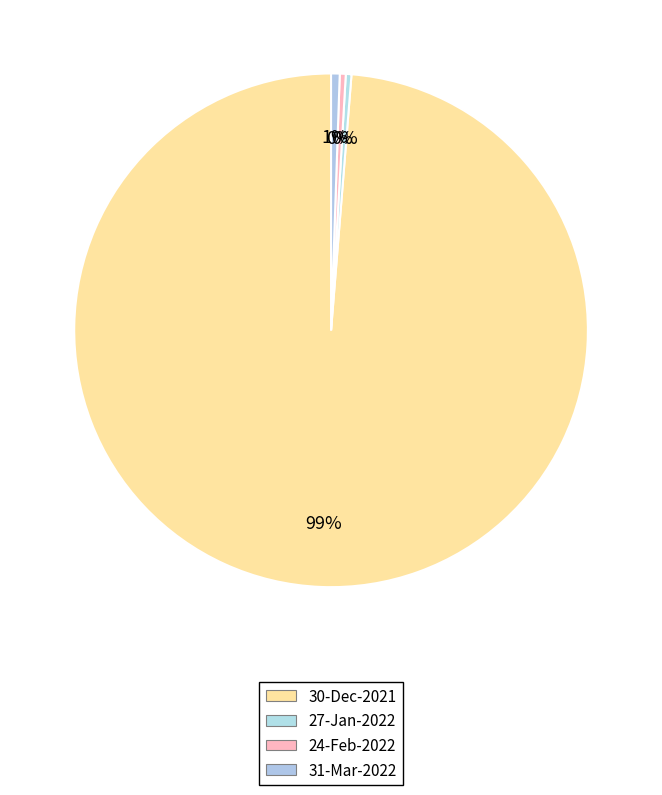

How many slices are in this pie chart?

4